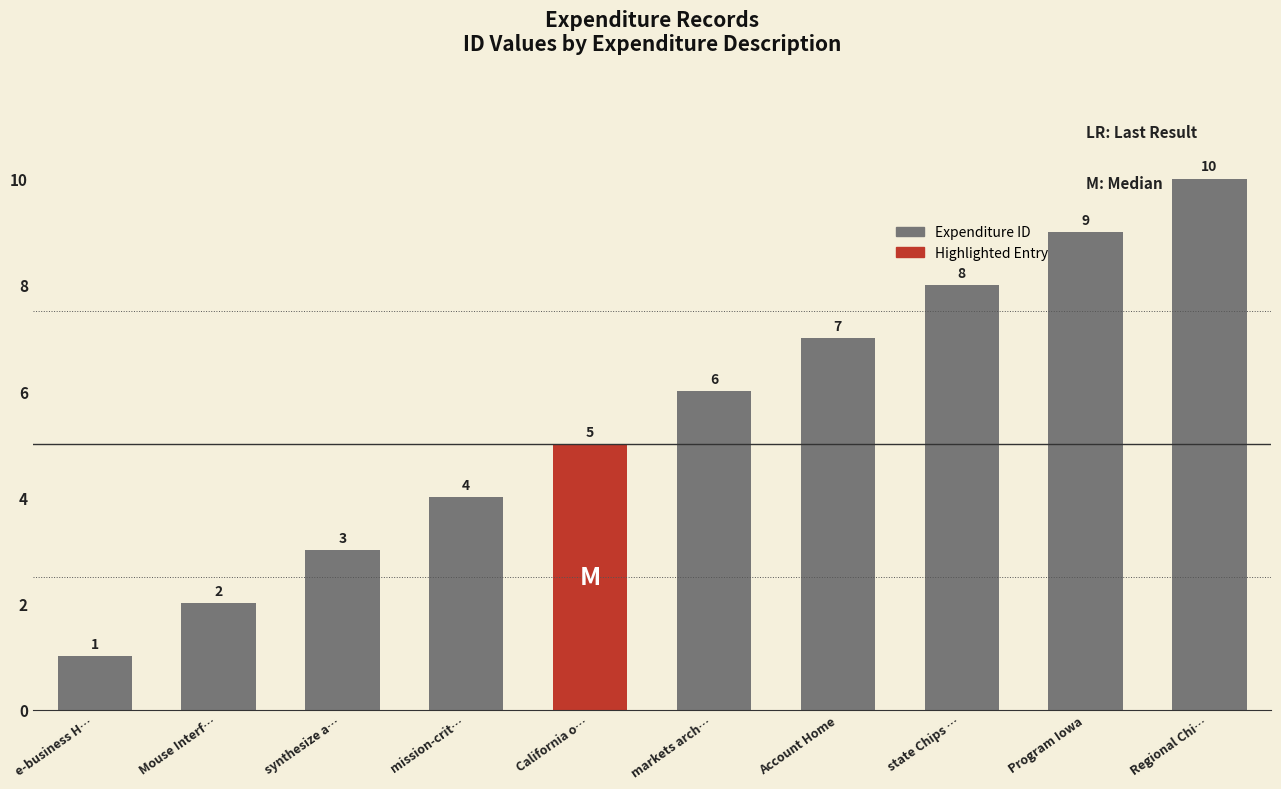

Which has a higher value, Program Iowa or markets arch…?

Program Iowa